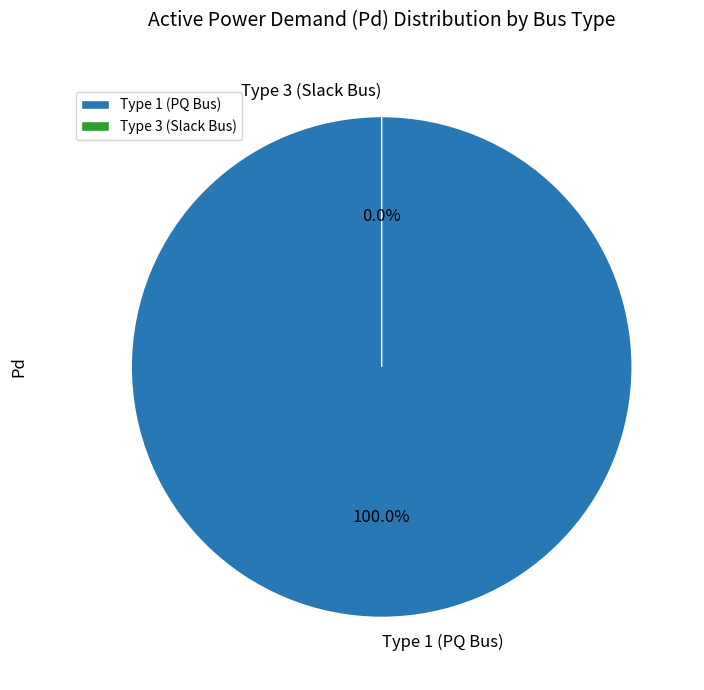

Which slice is the smallest?

BUS 3